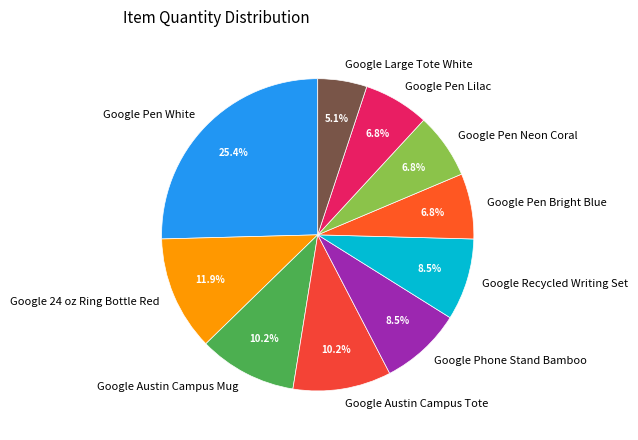

Combined, do Google Large Tote White and Google Pen Bright Blue account for over 50%?

No